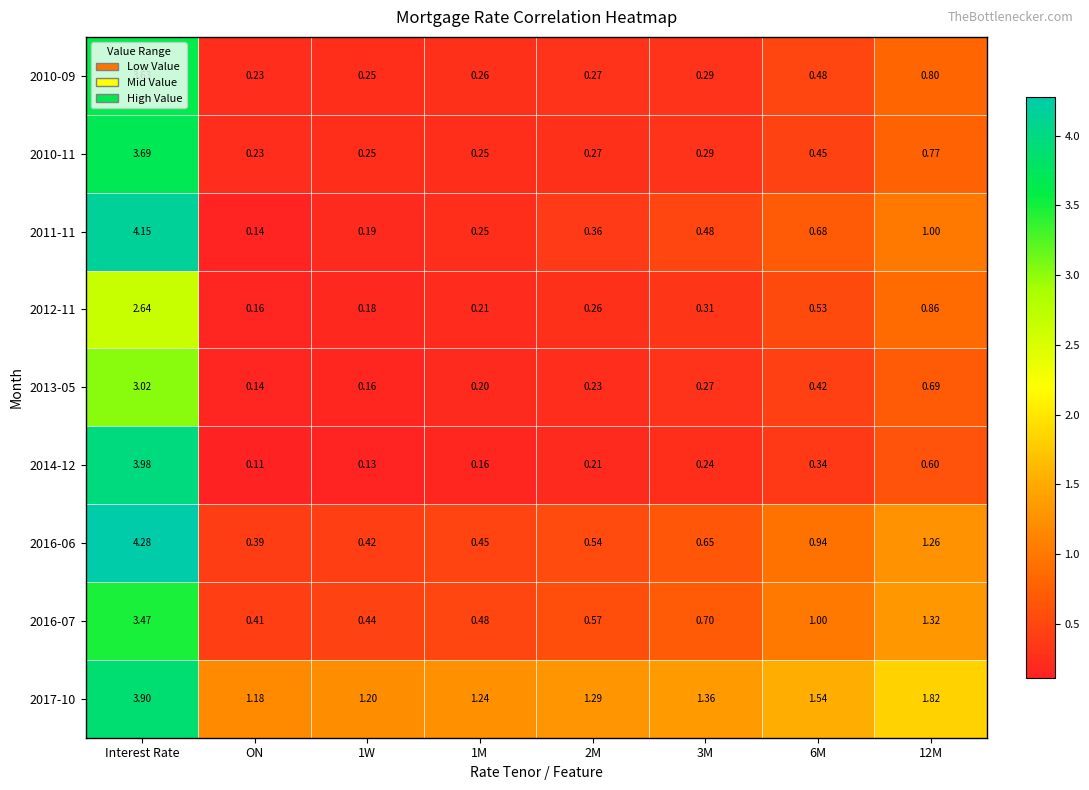

Which category has the highest value across all series?

Interest Rate